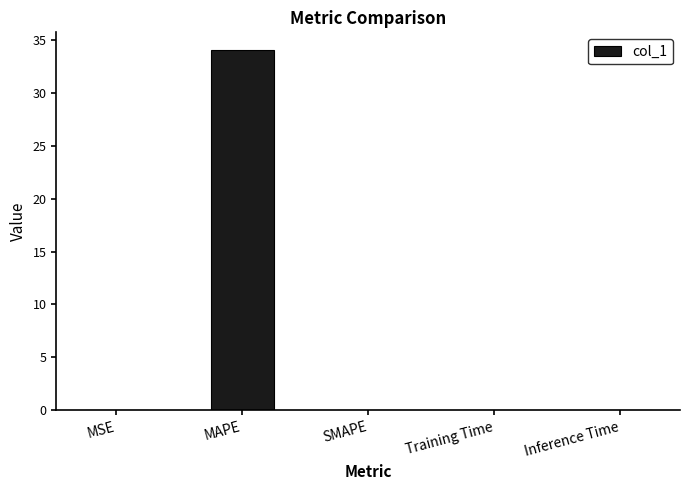

Is it true that the value at MAPE is 18.3?

False